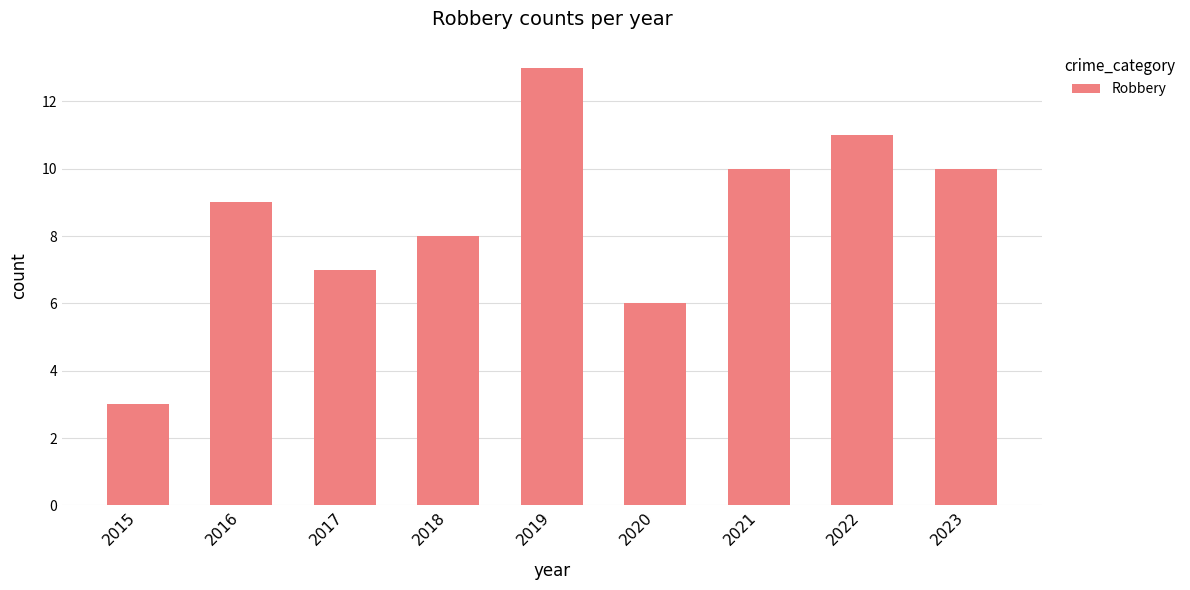

Count the number of categories in the chart.

9